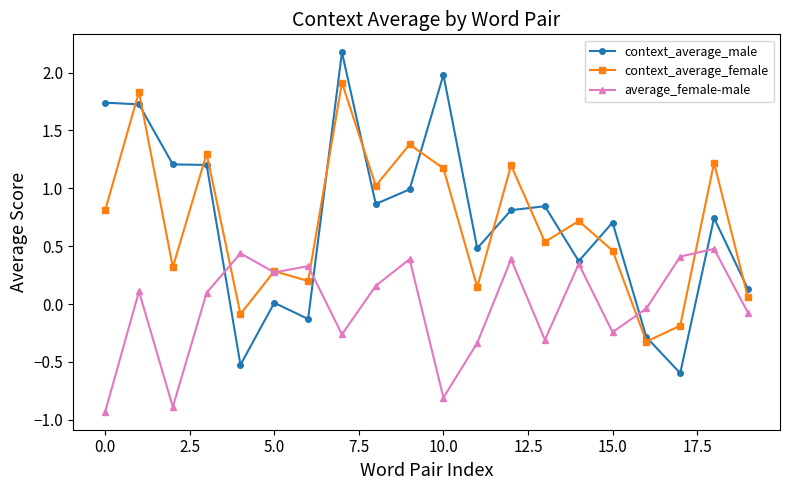

True or false: context_average_male and context_average_female cross at least once.

True